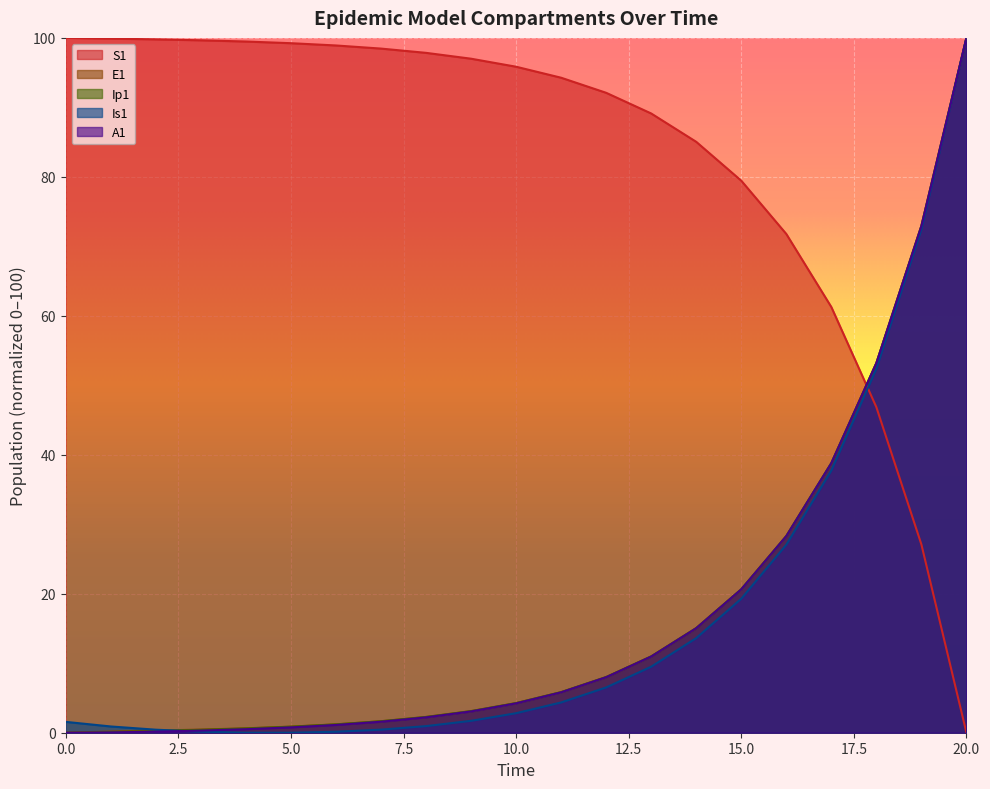

What is the maximum value for Ip1?

100.0